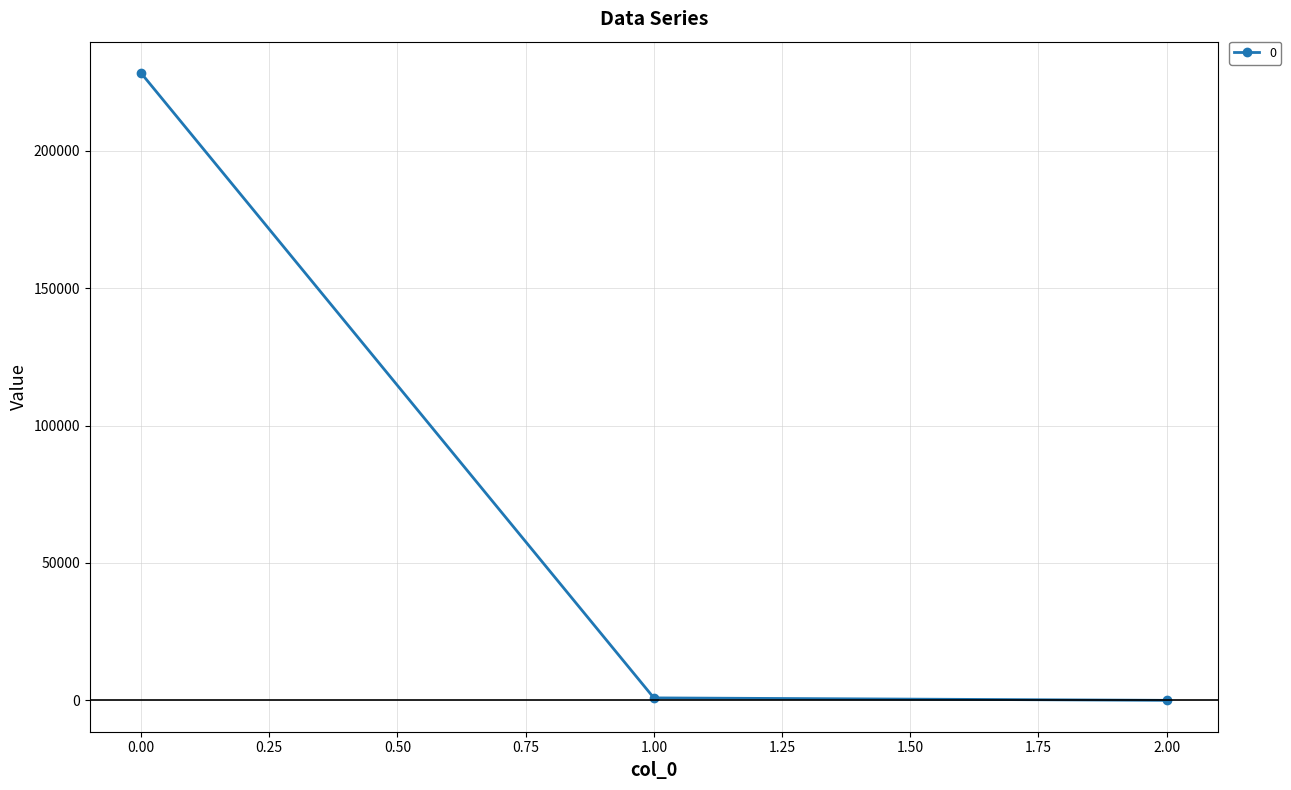

What is the greatest value displayed?

228351.9